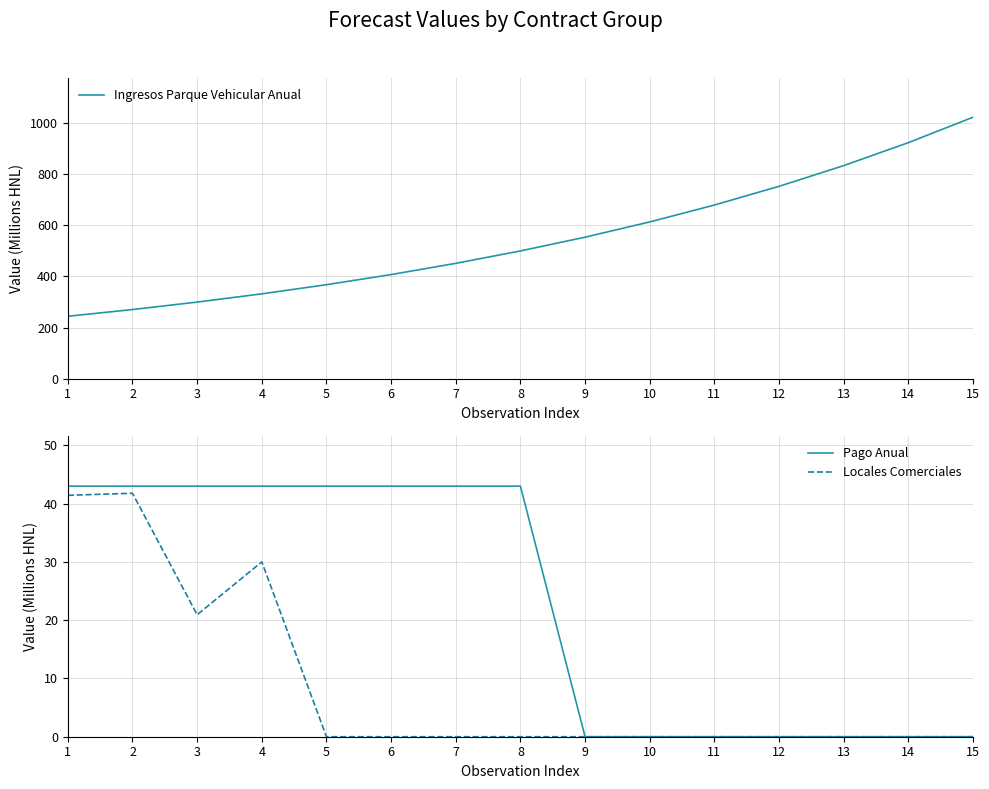

The Ingresos Parque Vehicular Anual series shows 412.2 at 10. True or false?

False